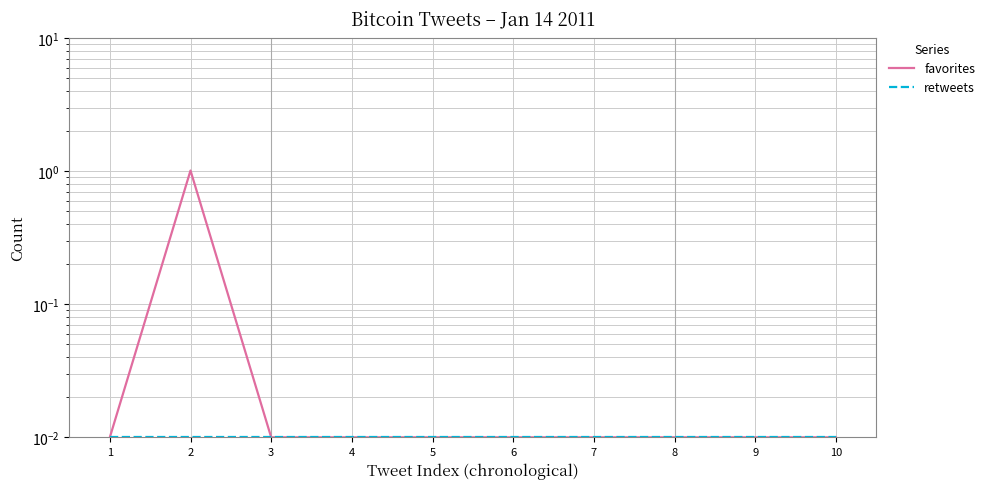

List the labels in order of favorites value, largest first.

2, 1, 3, 4, 5, 6, 7, 8, 9, 10